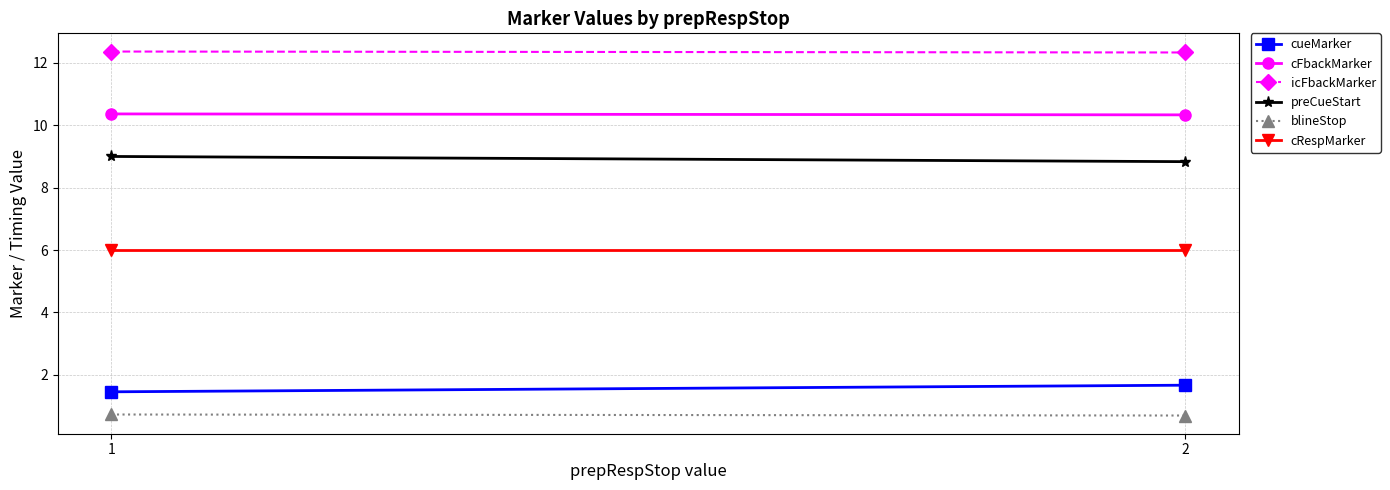

What is the value of the preCueStart point at the 2nd from the left?

8.8